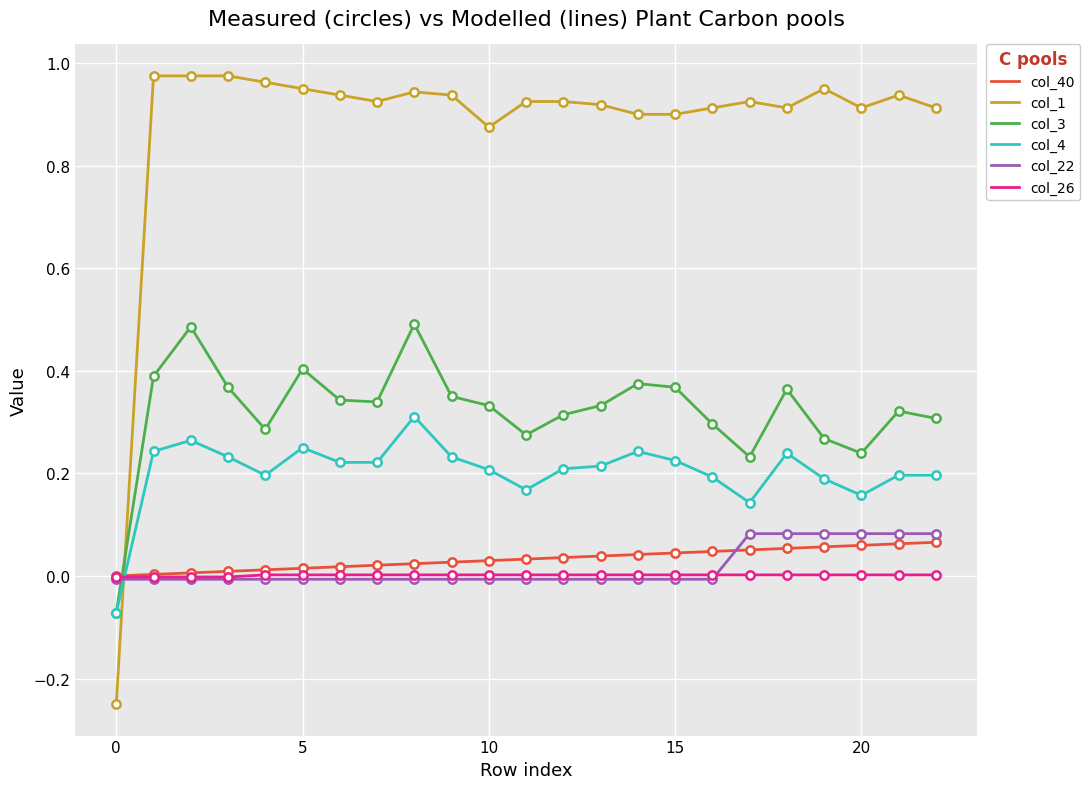

Which series has the largest total across all categories?

col_1